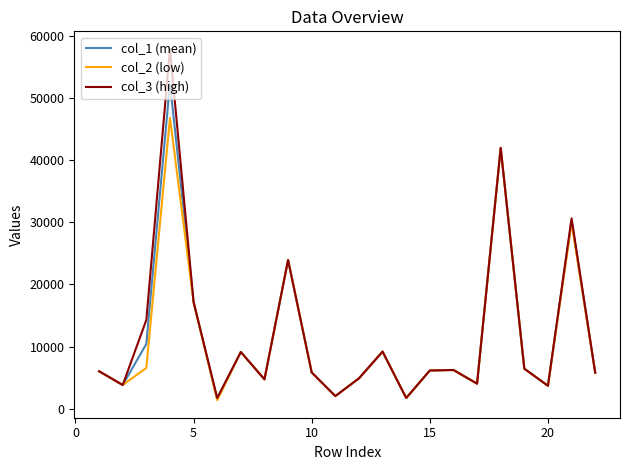

What is the minimum value for col_3 (high)?

1721.0